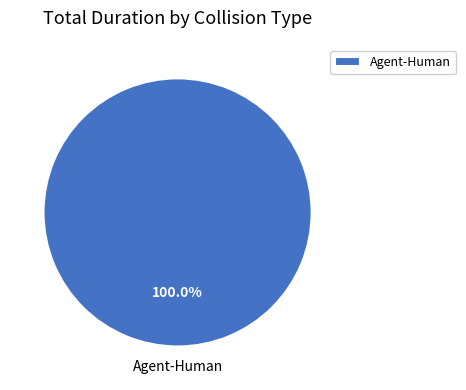

Count the number of slices in the pie.

1